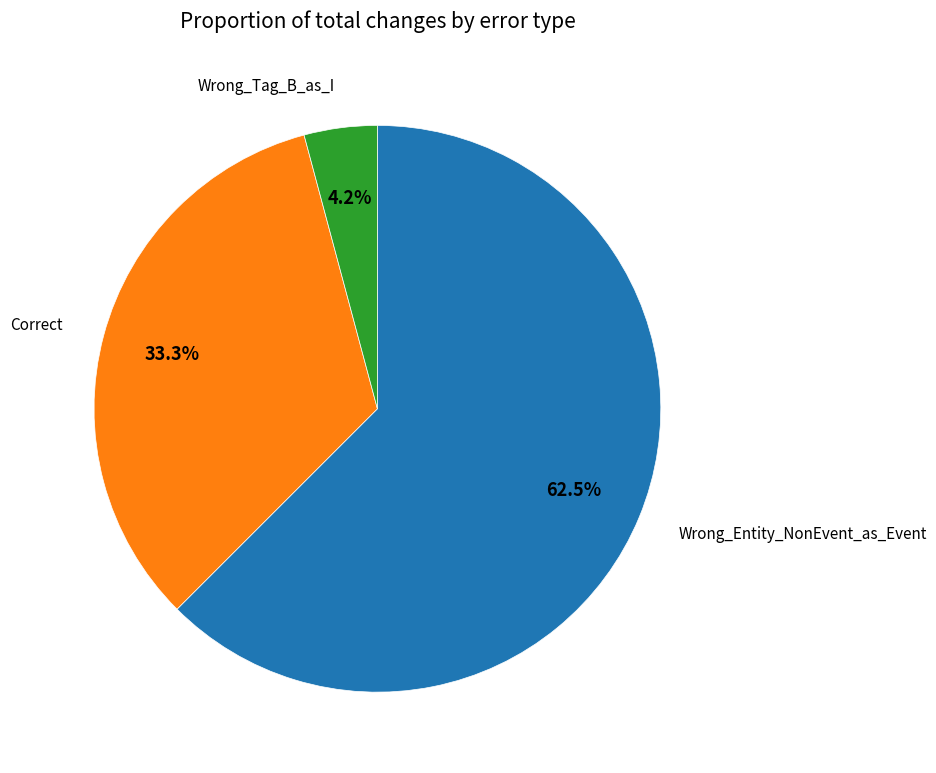

How many segments does this pie chart have?

3